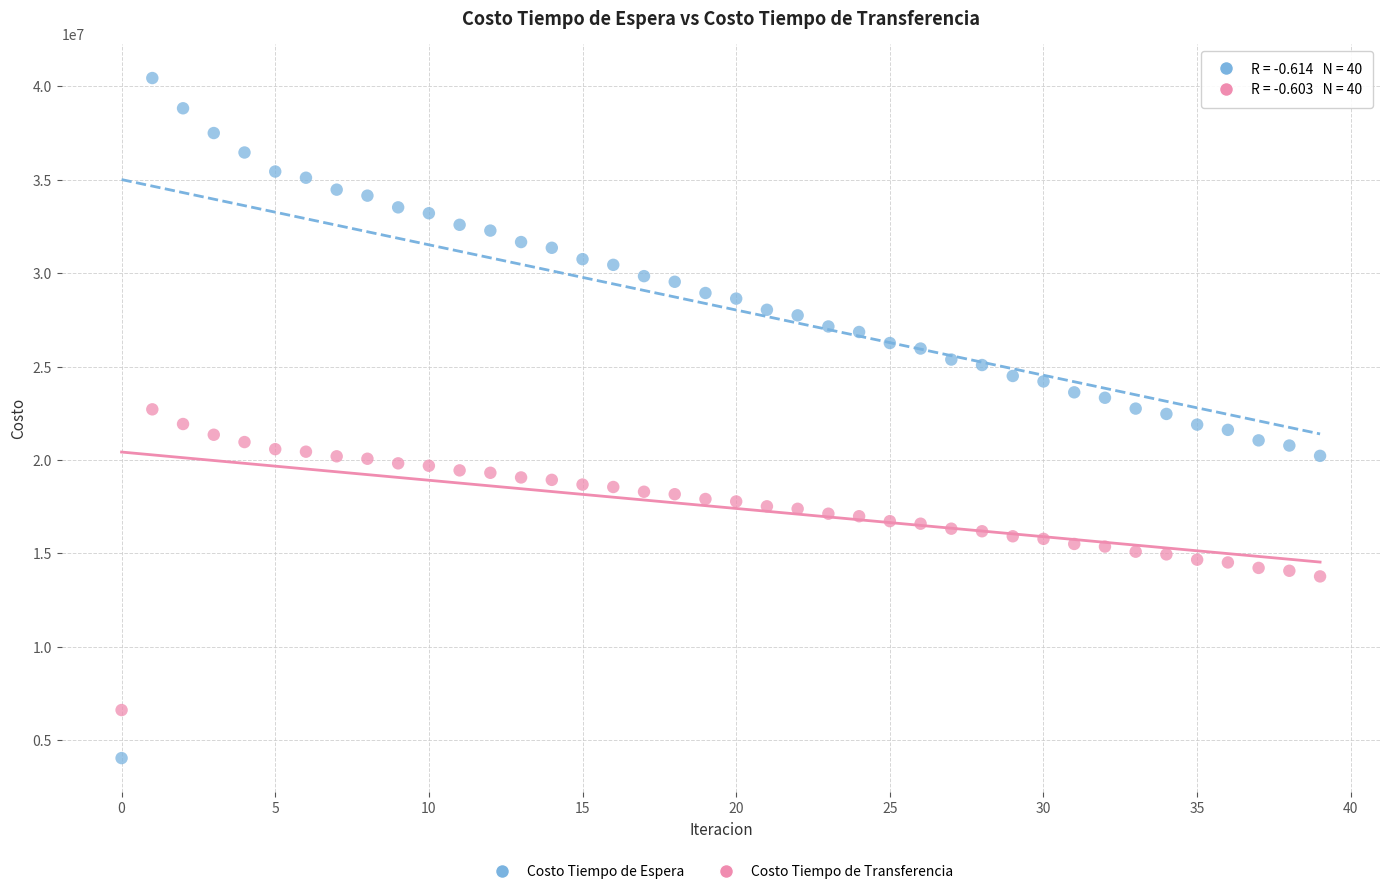

Which series contains the highest Y value?

Costo Tiempo de Espera